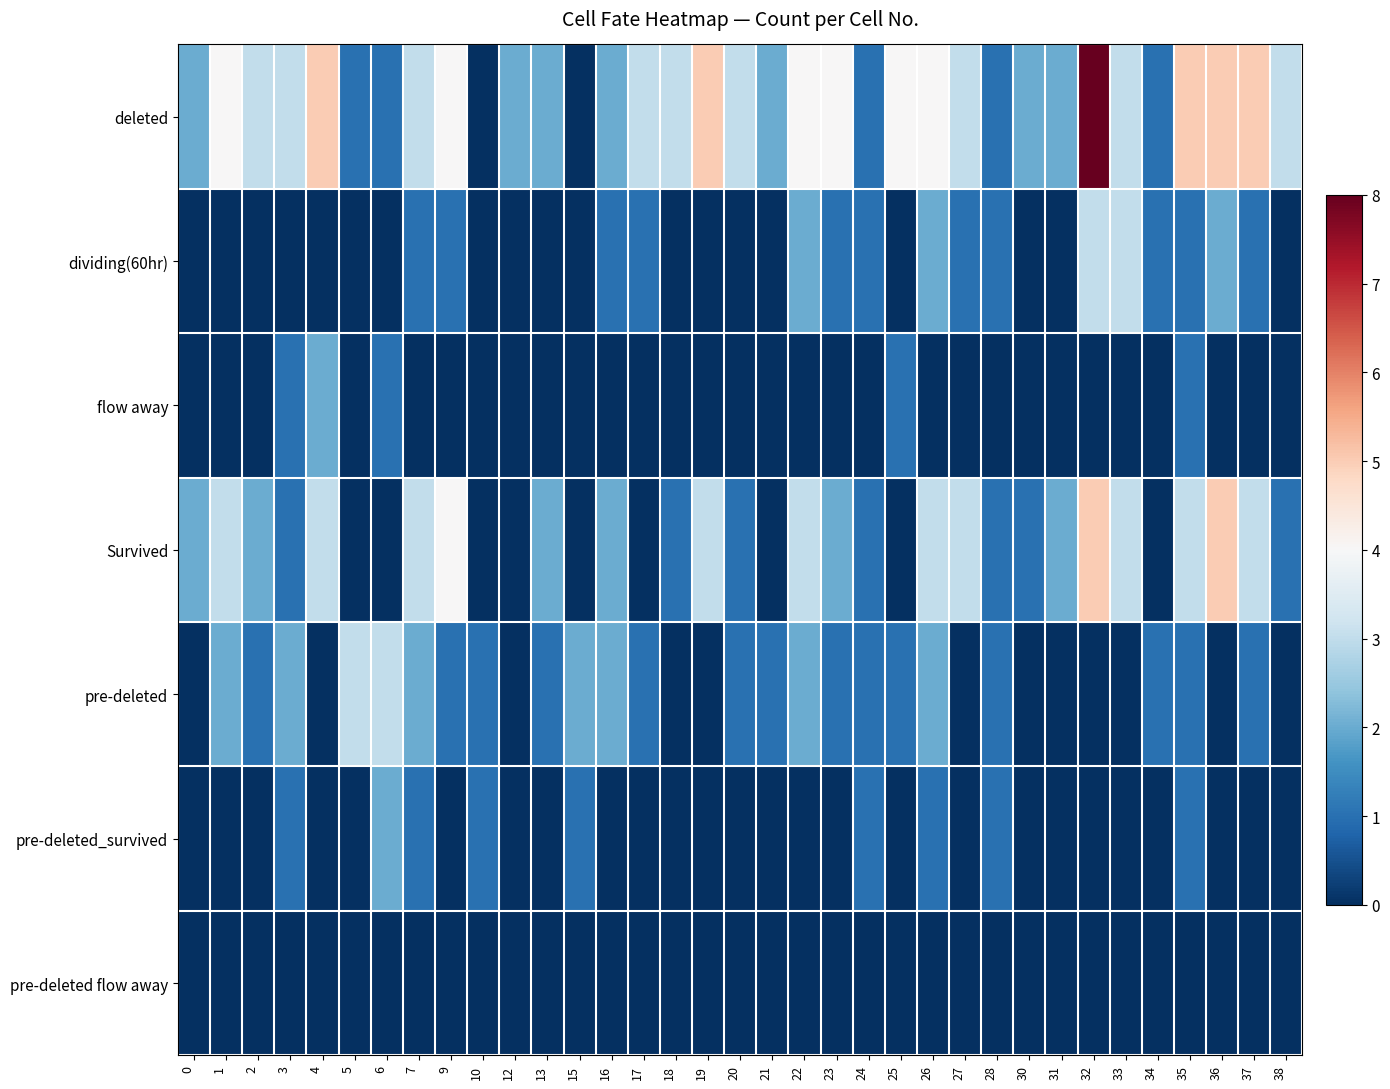

Reading right to left, transcribe all the data shown in this chart.

deleted: 38=3	37=5	36=5	35=5	34=1	33=3	32=8	31=2	30=2	28=1	27=3	26=4	25=4	24=1	23=4	22=4	21=2	20=3	19=5	18=3	17=3	16=2	15=0	13=2	12=2	10=0	9=4	7=3	6=1	5=1	4=5	3=3	2=3	1=4	0=2
dividing(60hr): 38=0	37=1	36=2	35=1	34=1	33=3	32=3	31=0	30=0	28=1	27=1	26=2	25=0	24=1	23=1	22=2	21=0	20=0	19=0	18=0	17=1	16=1	15=0	13=0	12=0	10=0	9=1	7=1	6=0	5=0	4=0	3=0	2=0	1=0	0=0
flow away: 38=0	37=0	36=0	35=1	34=0	33=0	32=0	31=0	30=0	28=0	27=0	26=0	25=1	24=0	23=0	22=0	21=0	20=0	19=0	18=0	17=0	16=0	15=0	13=0	12=0	10=0	9=0	7=0	6=1	5=0	4=2	3=1	2=0	1=0	0=0
Survived: 38=1	37=3	36=5	35=3	34=0	33=3	32=5	31=2	30=1	28=1	27=3	26=3	25=0	24=1	23=2	22=3	21=0	20=1	19=3	18=1	17=0	16=2	15=0	13=2	12=0	10=0	9=4	7=3	6=0	5=0	4=3	3=1	2=2	1=3	0=2
pre-deleted: 38=0	37=1	36=0	35=1	34=1	33=0	32=0	31=0	30=0	28=1	27=0	26=2	25=1	24=1	23=1	22=2	21=1	20=1	19=0	18=0	17=1	16=2	15=2	13=1	12=0	10=1	9=1	7=2	6=3	5=3	4=0	3=2	2=1	1=2	0=0
pre-deleted_survived: 38=0	37=0	36=0	35=1	34=0	33=0	32=0	31=0	30=0	28=1	27=0	26=1	25=0	24=1	23=0	22=0	21=0	20=0	19=0	18=0	17=0	16=0	15=1	13=0	12=0	10=1	9=0	7=1	6=2	5=0	4=0	3=1	2=0	1=0	0=0
pre-deleted flow away: 38=0	37=0	36=0	35=0	34=0	33=0	32=0	31=0	30=0	28=0	27=0	26=0	25=0	24=0	23=0	22=0	21=0	20=0	19=0	18=0	17=0	16=0	15=0	13=0	12=0	10=0	9=0	7=0	6=0	5=0	4=0	3=0	2=0	1=0	0=0